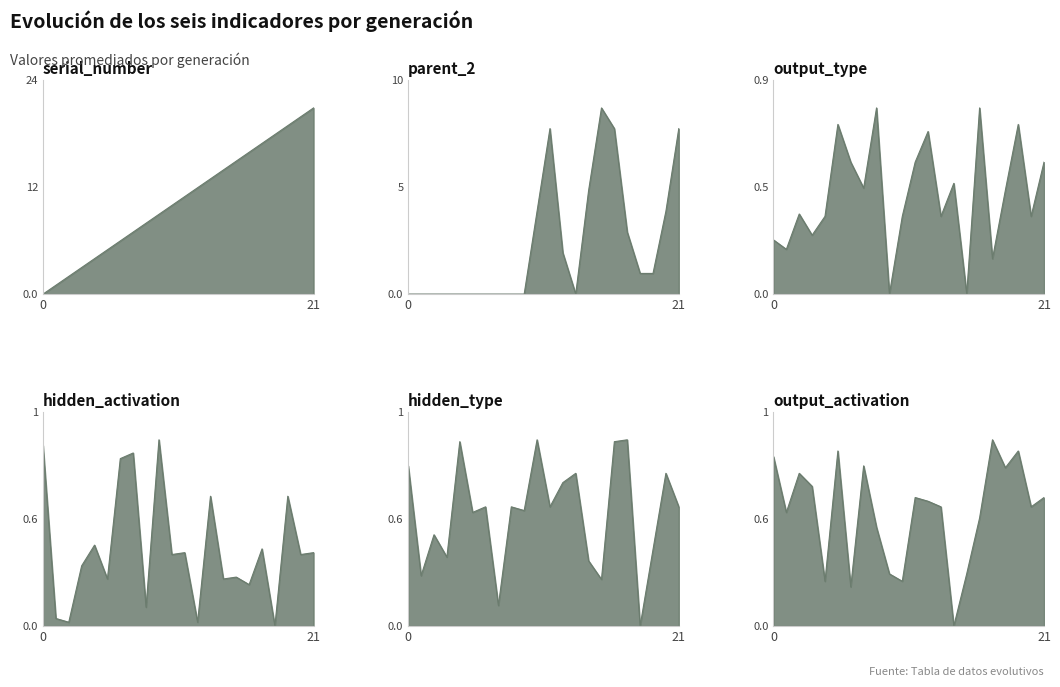

Reading right to left, transcribe all the data shown in this chart.

serial_number: 21=21.0	20=20.0	19=19.0	18=18.0	17=17.0	16=16.0	15=15.0	14=14.0	13=13.0	12=12.0	11=11.0	10=10.0	9=9.0	8=8.0	7=7.0	6=6.0	5=5.0	4=4.0	3=3.0	2=2.0	1=1.0	0=0.0
parent_2: 21=8.0	20=4.0	19=1.0	18=1.0	17=3.0	16=8.0	15=9.0	14=5.0	13=0.0	12=2.0	11=8.0	10=4.0	9=0.0	8=0.0	7=0.0	6=0.0	5=0.0	4=0.0	3=0.0	2=0.0	1=0.0	0=0.0
output_type: 21=0.6	20=0.3	19=0.7	18=0.4	17=0.1	16=0.8	15=0.0	14=0.5	13=0.3	12=0.7	11=0.6	10=0.3	9=0.0	8=0.8	7=0.5	6=0.6	5=0.7	4=0.3	3=0.2	2=0.3	1=0.2	0=0.2
hidden_activation: 21=0.4	20=0.4	19=0.7	18=0.0	17=0.4	16=0.2	15=0.3	14=0.2	13=0.7	12=0.0	11=0.4	10=0.4	9=1.0	8=0.1	7=0.9	6=0.9	5=0.2	4=0.4	3=0.3	2=0.0	1=0.0	0=1.0
hidden_type: 21=0.6	20=0.8	19=0.4	18=0.0	17=1.0	16=1.0	15=0.2	14=0.3	13=0.8	12=0.8	11=0.6	10=1.0	9=0.6	8=0.6	7=0.1	6=0.6	5=0.6	4=1.0	3=0.4	2=0.5	1=0.3	0=0.9
output_activation: 21=0.7	20=0.6	19=0.9	18=0.8	17=1.0	16=0.6	15=0.3	14=0.0	13=0.6	12=0.7	11=0.7	10=0.2	9=0.3	8=0.5	7=0.9	6=0.2	5=0.9	4=0.2	3=0.8	2=0.8	1=0.6	0=0.9